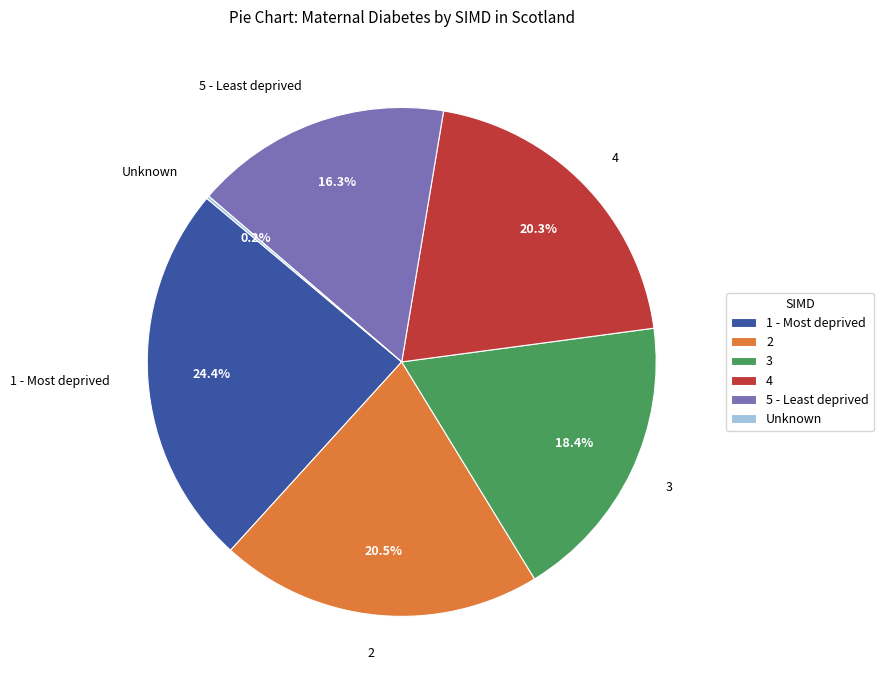

Which has a higher value, 5 - Least deprived or 1 - Most deprived?

1 - Most deprived